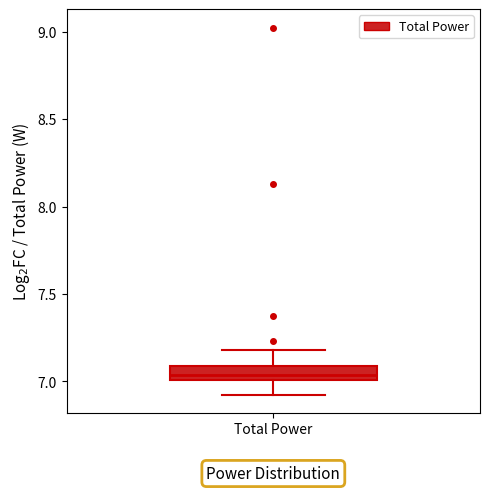

Read this box plot against the y-axis: the position of the median line, the range covered by the box, and the ends of both whiskers. The values are not printed on the chart, so give them approximately, as read against the axis.

median 7.05, box 7.00 to 7.10, whiskers 6.95 to 7.20